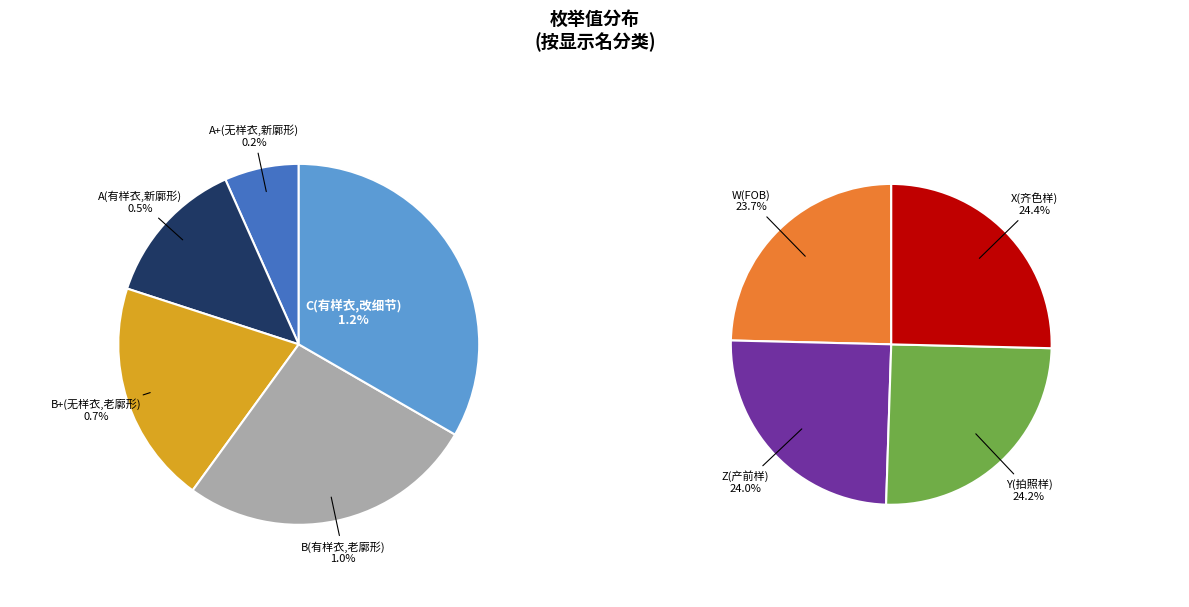

To the nearest percent, what portion does B+(无样衣,老廓形) represent?

1%